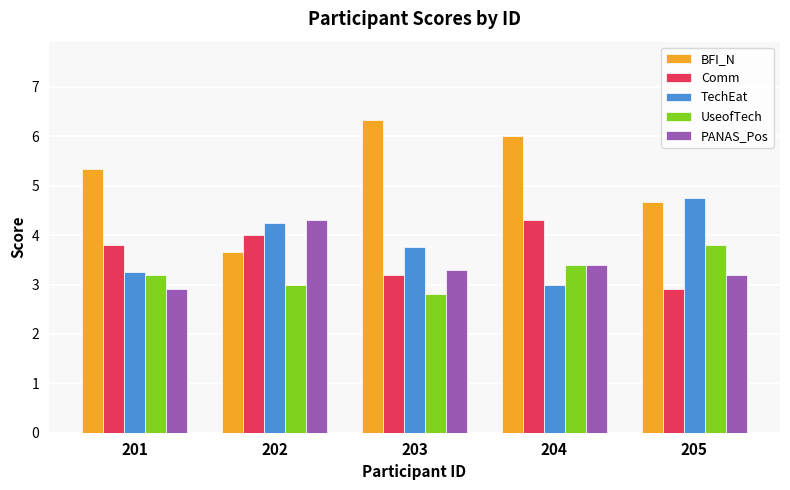

Count the number of categories in the chart.

5